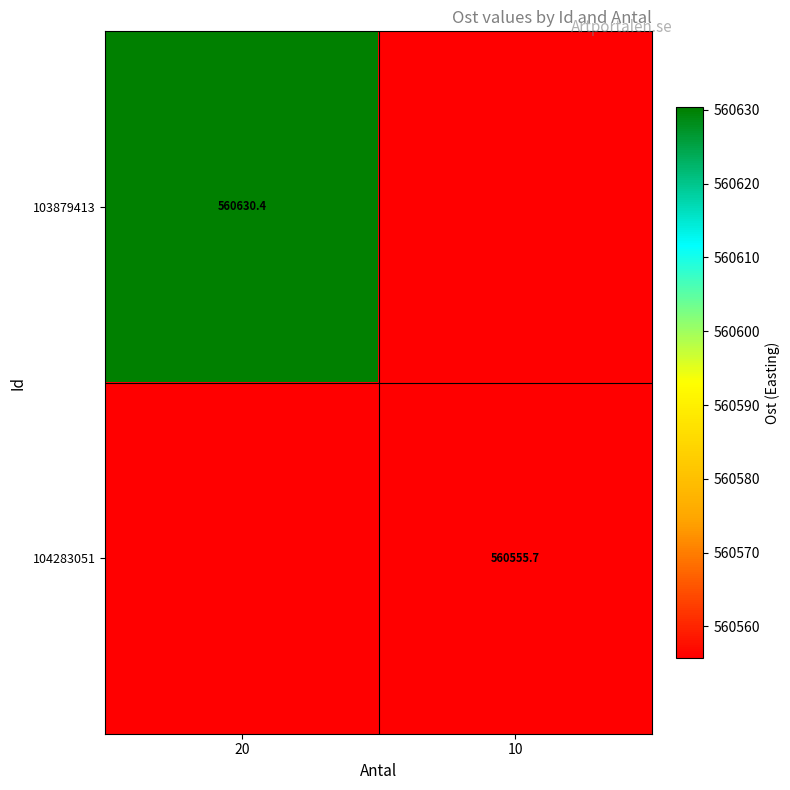

Is the value of 104283051 at 10 greater than the value of 103879413 at 20?

No